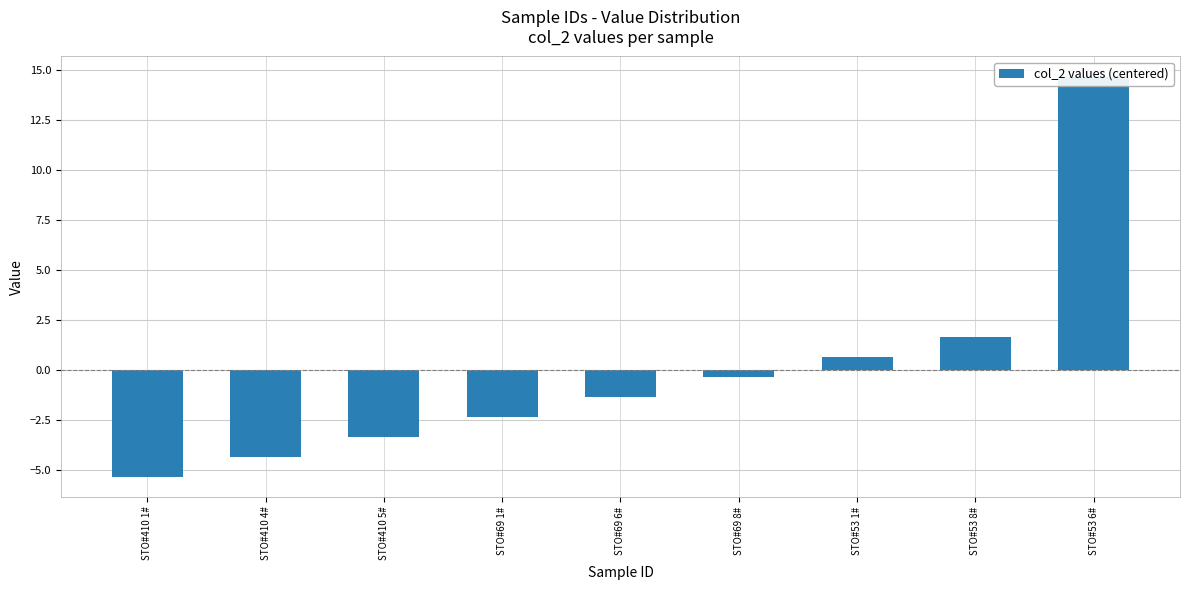

What is the difference between the second highest and second lowest values?

6.0